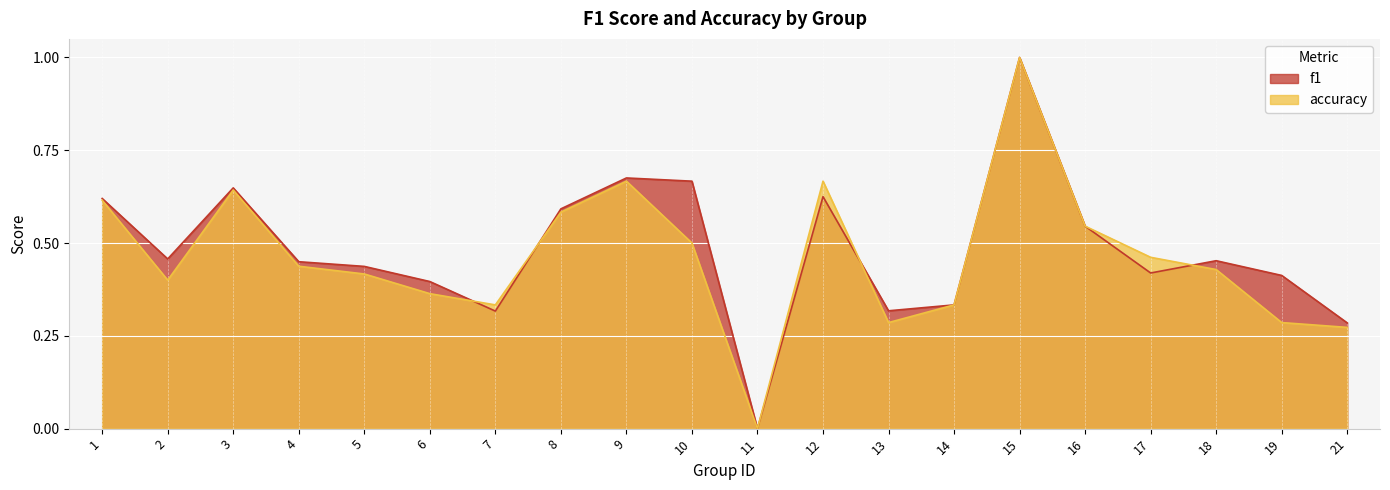

What is the sum of the accuracy values at 18 and 2?

0.8